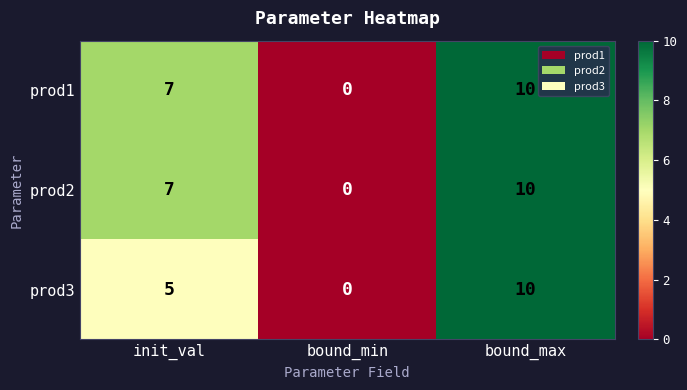

At which category is the sum across all series the highest?

bound_max